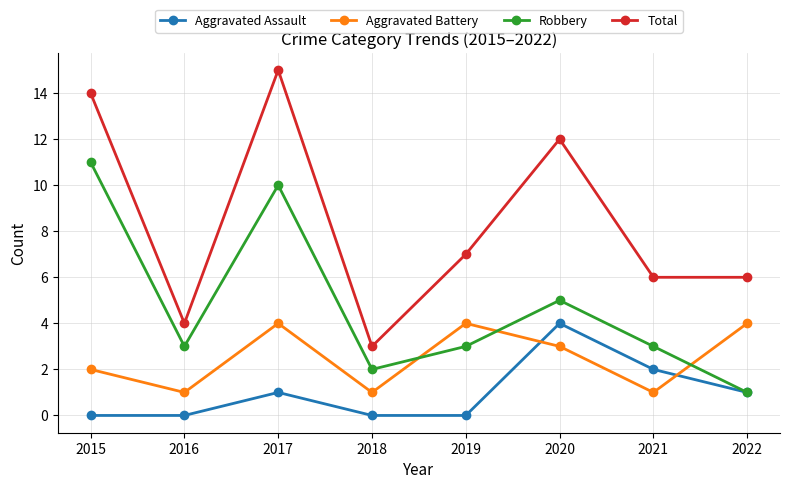

What is the difference between the highest and lowest values at 2020?

9